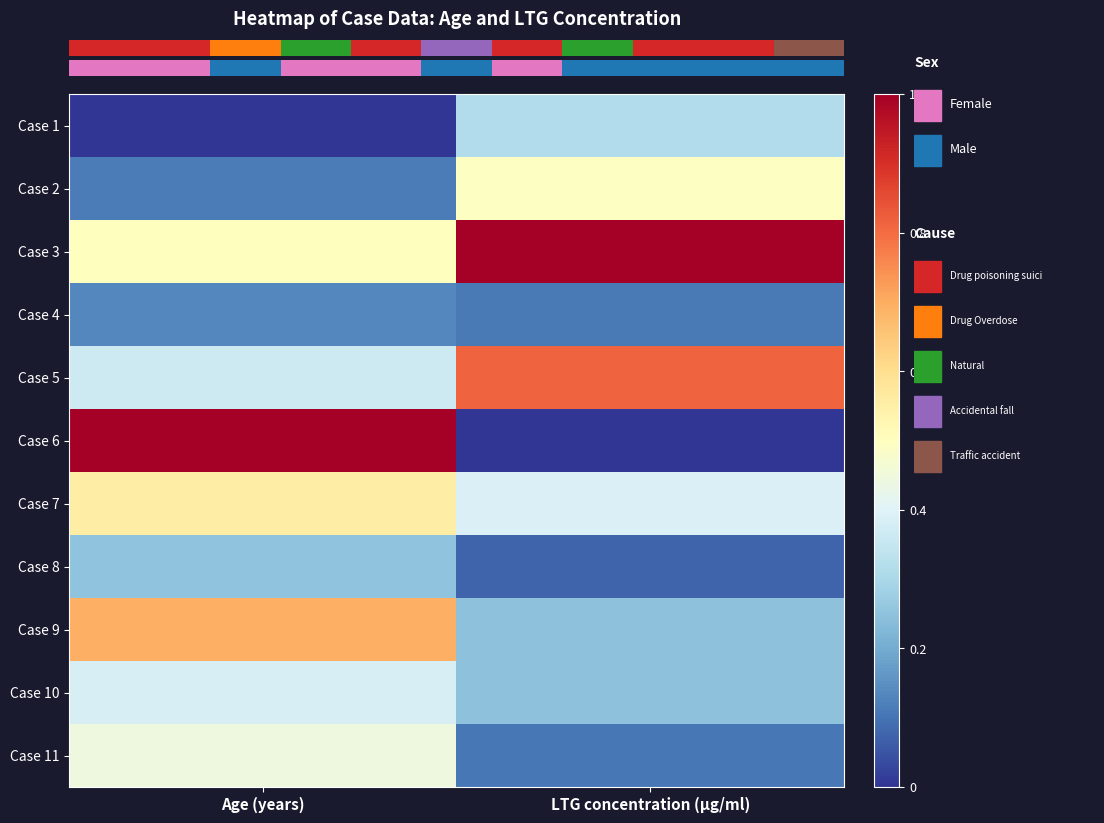

At which category is the sum across all series the highest?

Age (years)